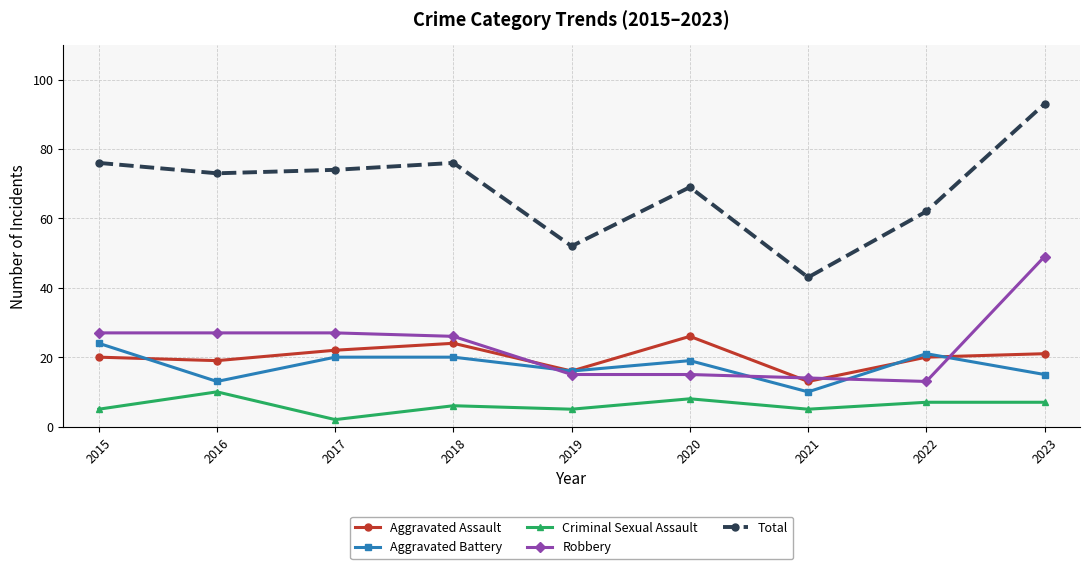

Reading left to right, list all the values displayed in this chart.

Aggravated Assault: 2015=20	2016=19	2017=22	2018=24	2019=16	2020=26	2021=13	2022=20	2023=21
Aggravated Battery: 2015=24	2016=13	2017=20	2018=20	2019=16	2020=19	2021=10	2022=21	2023=15
Criminal Sexual Assault: 2015=5	2016=10	2017=2	2018=6	2019=5	2020=8	2021=5	2022=7	2023=7
Robbery: 2015=27	2016=27	2017=27	2018=26	2019=15	2020=15	2021=14	2022=13	2023=49
Total: 2015=76	2016=73	2017=74	2018=76	2019=52	2020=69	2021=43	2022=62	2023=93